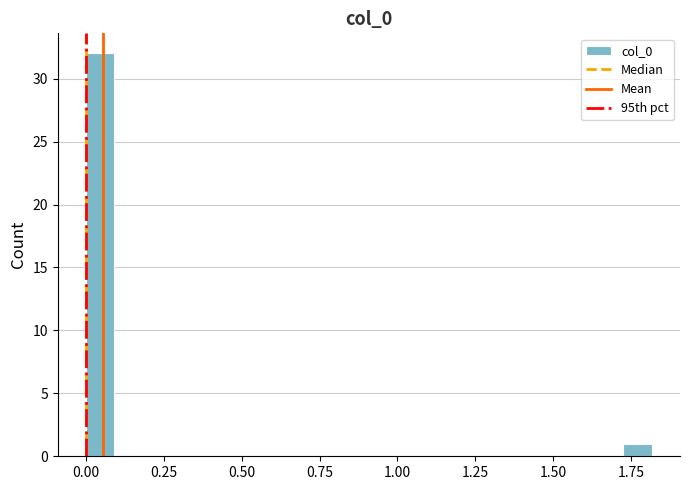

Around what value on the x-axis is the tallest bar? Give the approximate position of its centre, as read against the axis.

0.05